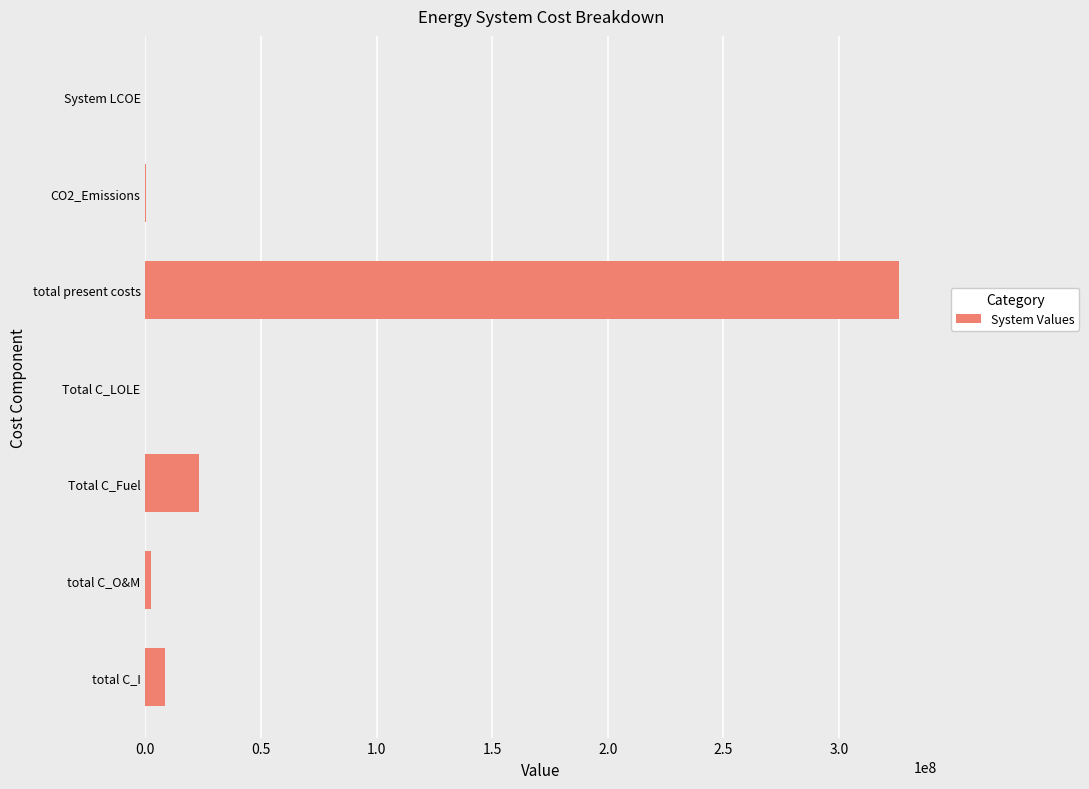

The chart shows a value of 0.0 at Total C_LOLE. True or false?

True